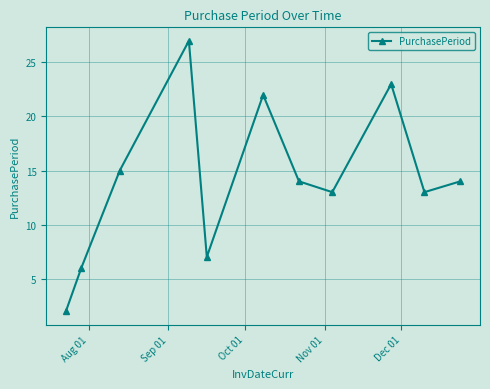

What is the maximum value shown in the chart?

27